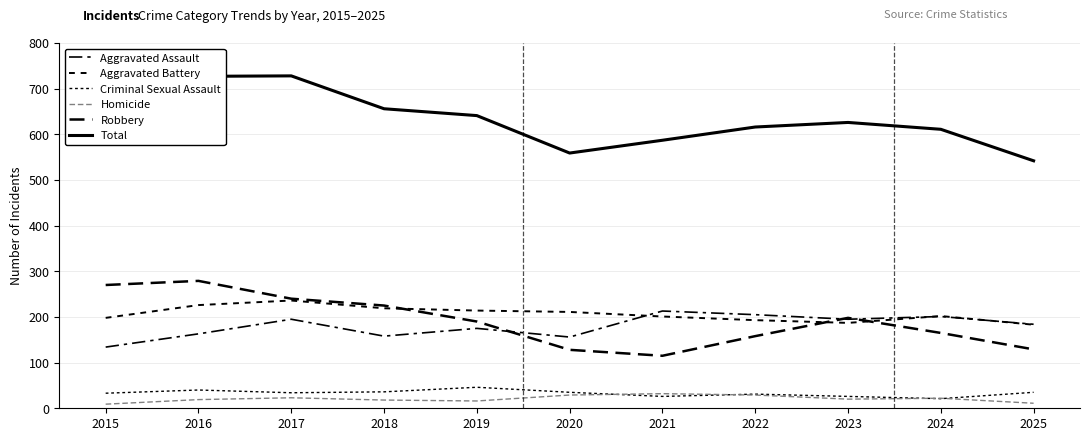

Is it true that Criminal Sexual Assault equals 48 at 2022?

False